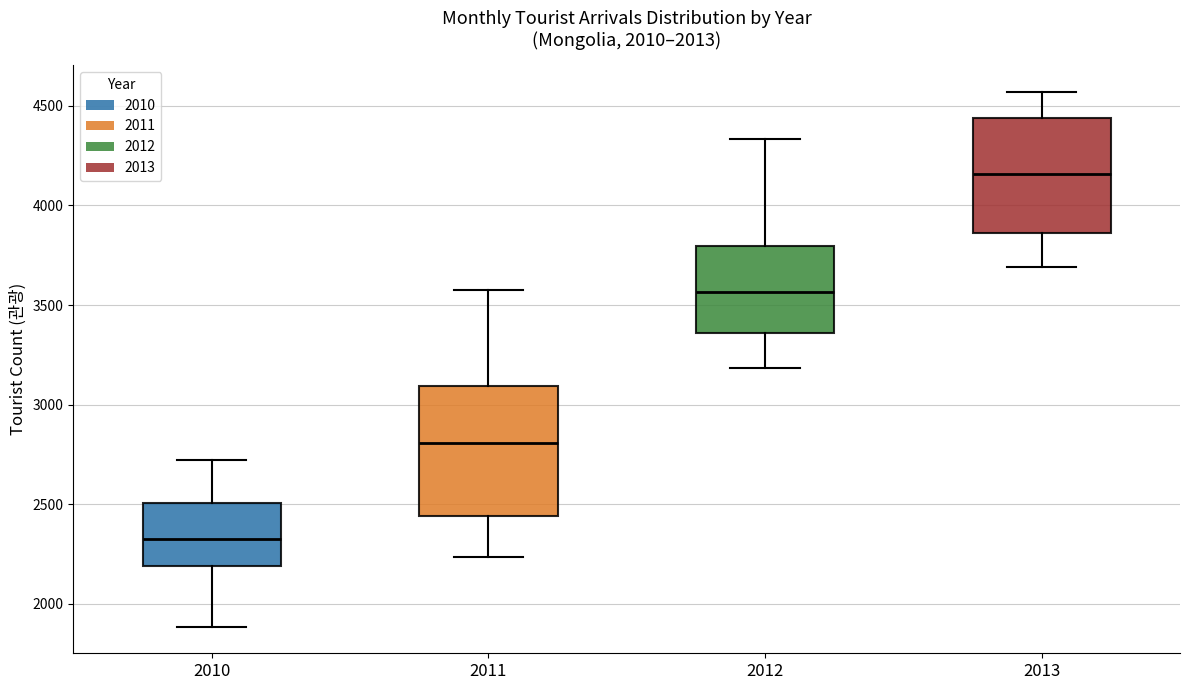

Reading left to right, transcribe this box plot: for each box, give where its median line is, the range the box spans, and where its two whiskers end, as read against the y-axis. The values are not printed on the chart, so give them approximately, as read against the axis.

2010: median 2350, box 2200 to 2500, whiskers 1900 to 2700
2011: median 2800, box 2450 to 3100, whiskers 2250 to 3550
2012: median 3550, box 3350 to 3800, whiskers 3200 to 4350
2013: median 4150, box 3850 to 4450, whiskers 3700 to 4550